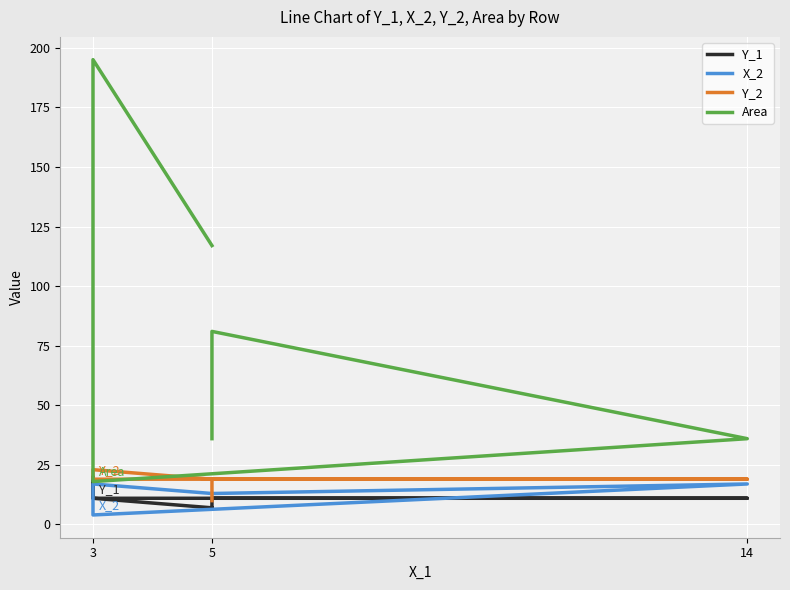

Reading left to right, transcribe all the data shown in this chart.

Y_1: 7	11	20	11	11	11	7
X_2: 13	17	17	4	17	13	13
Y_2: 19	23	23	19	19	19	10
Area: 117	195	60	18	36	81	36